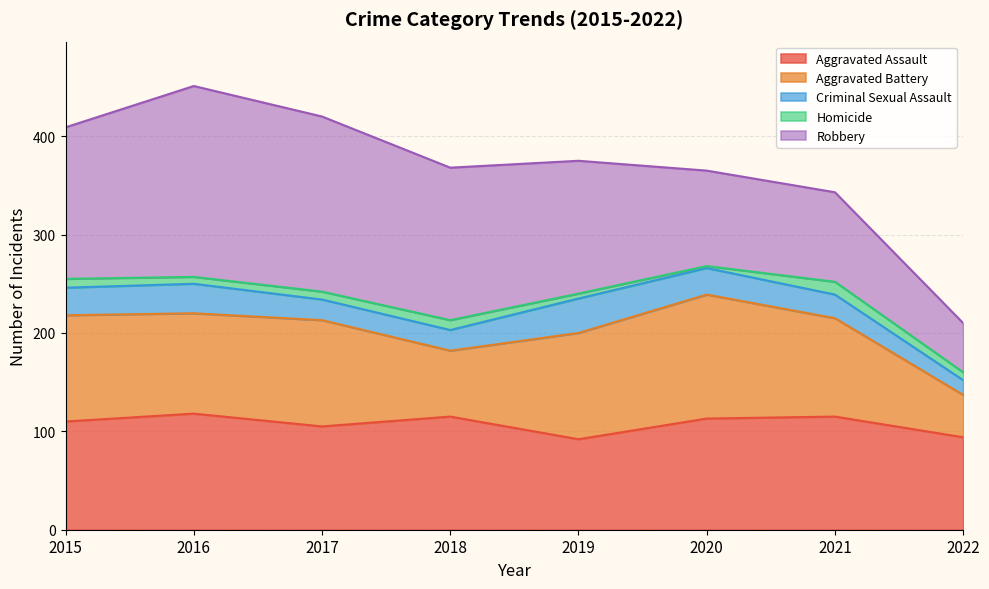

What are all the series names shown in the legend?

Aggravated Assault, Aggravated Battery, Criminal Sexual Assault, Homicide, Robbery